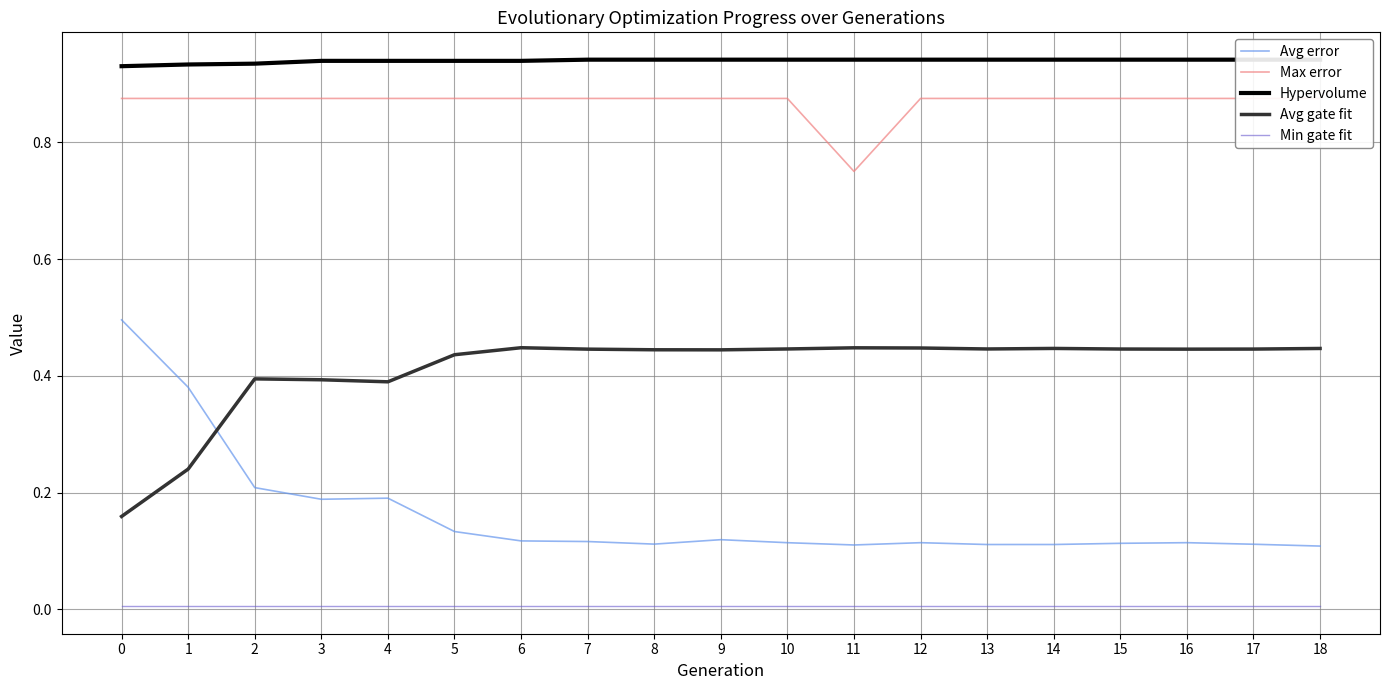

True or false: Hypervolume and Avg gate fit cross at least once.

False